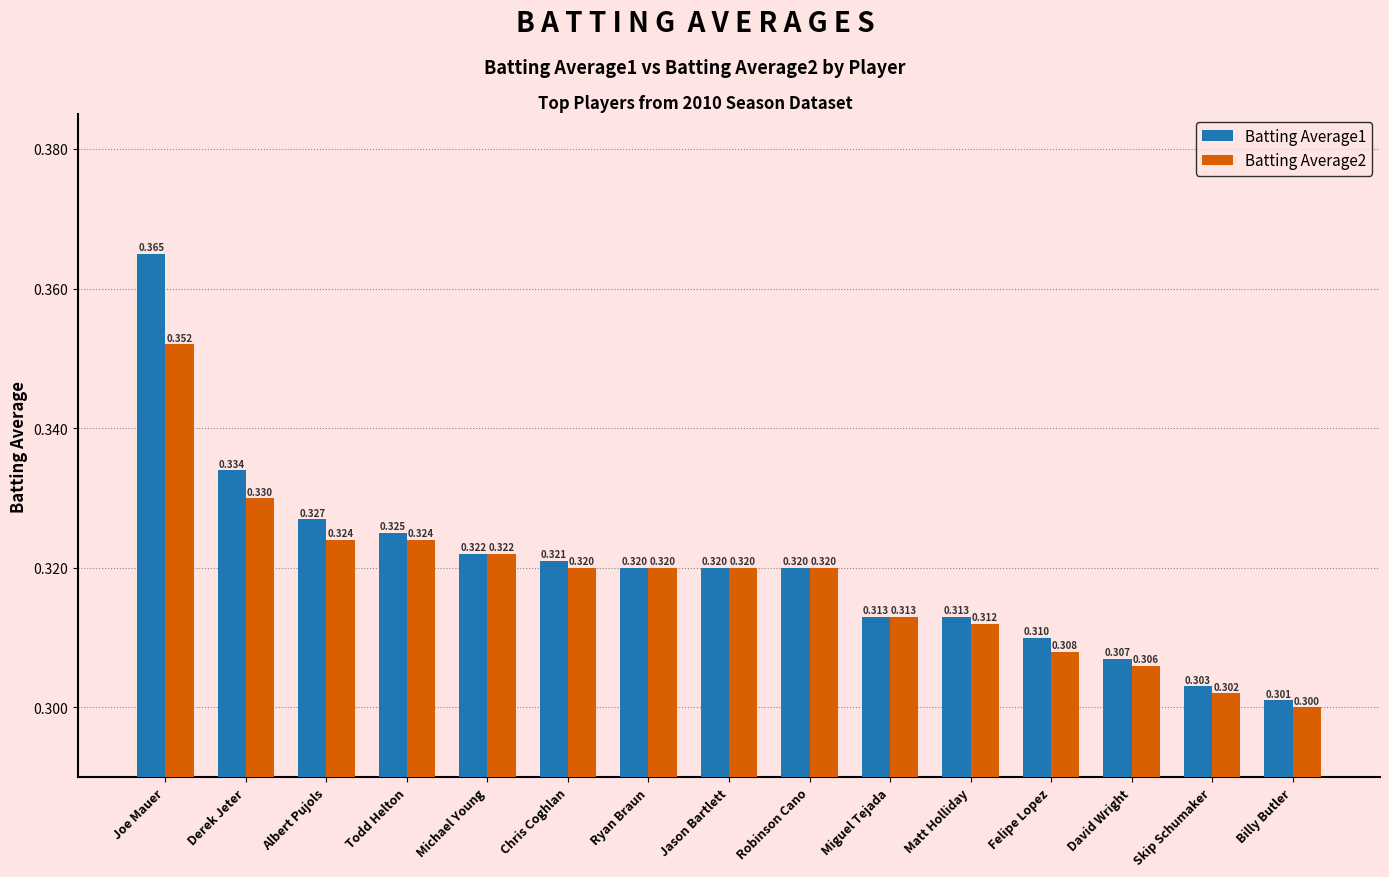

Which category has the lowest value in the Batting Average1 series?

Billy Butler